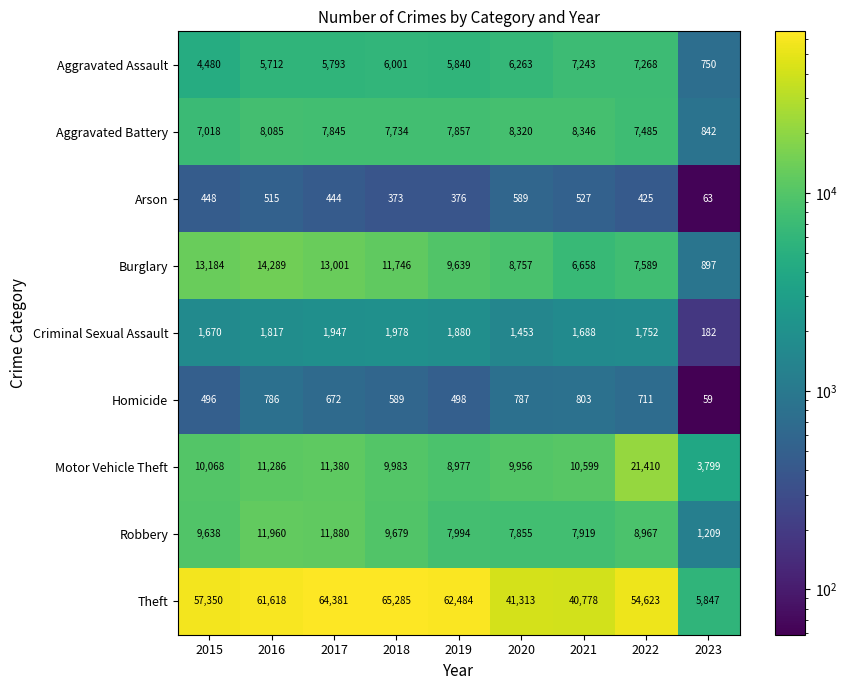

What is the sum of the Aggravated Assault values at 2021 and 2017?

13036